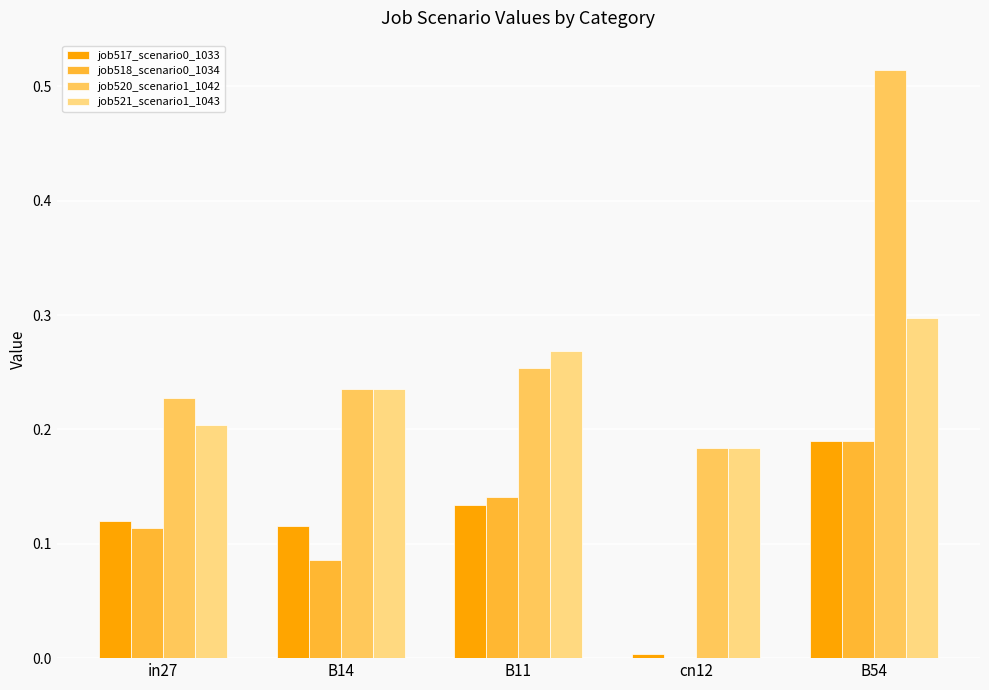

What is the sum of all job520_scenario1_1042 values?

1.4